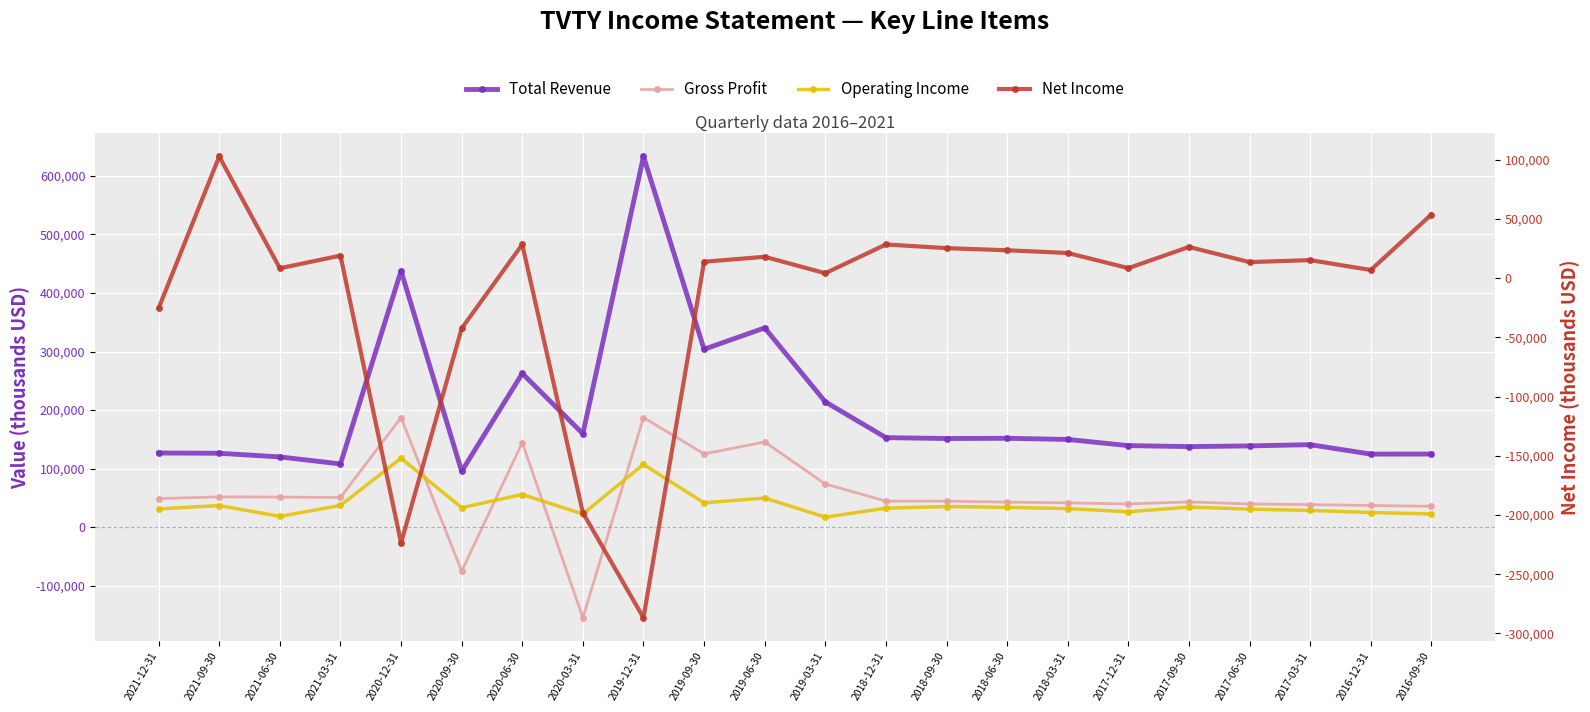

What is the value of the Total Revenue point at the 13th from the left?

153000